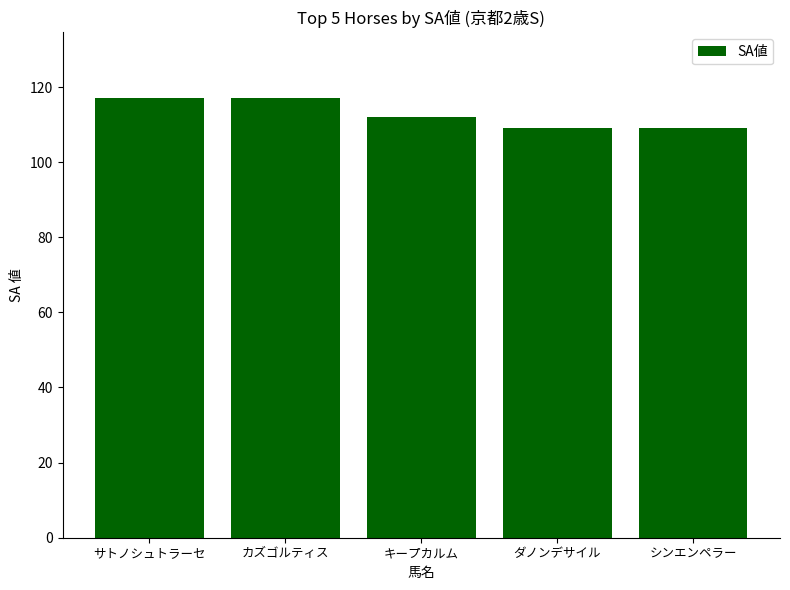

Count the number of data series in this chart.

1